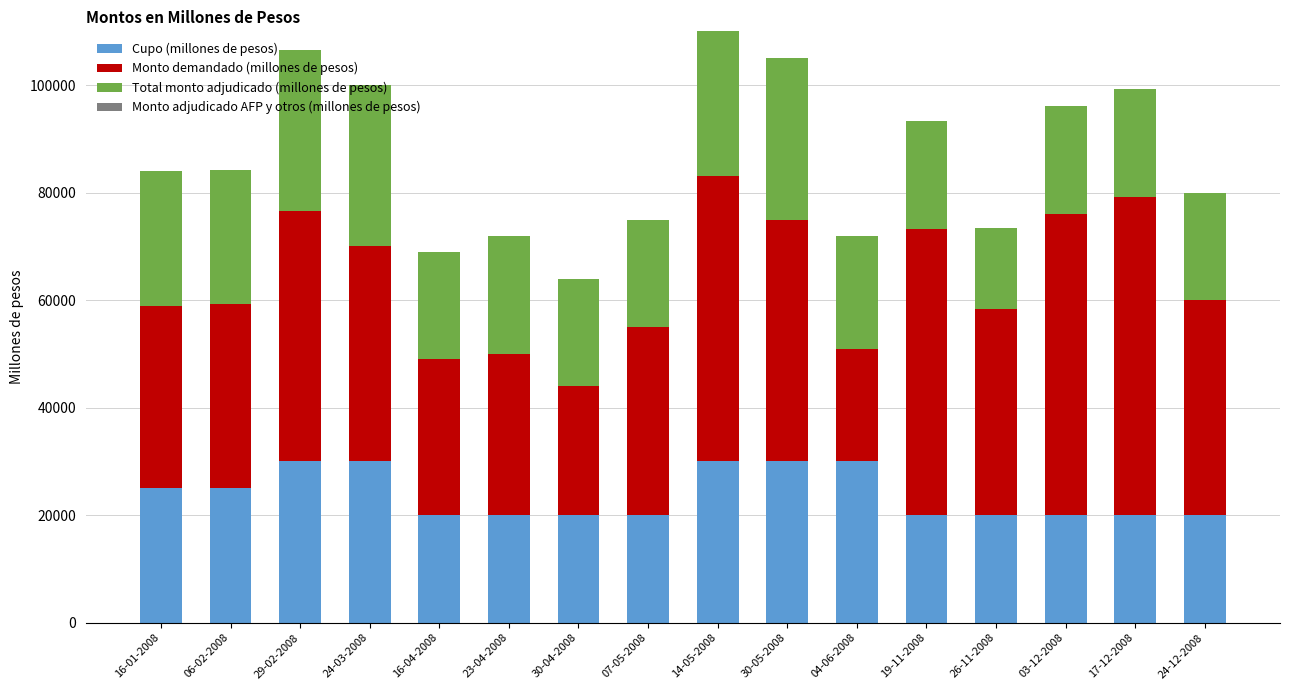

What is the total value across all series at 24-03-2008?

100000